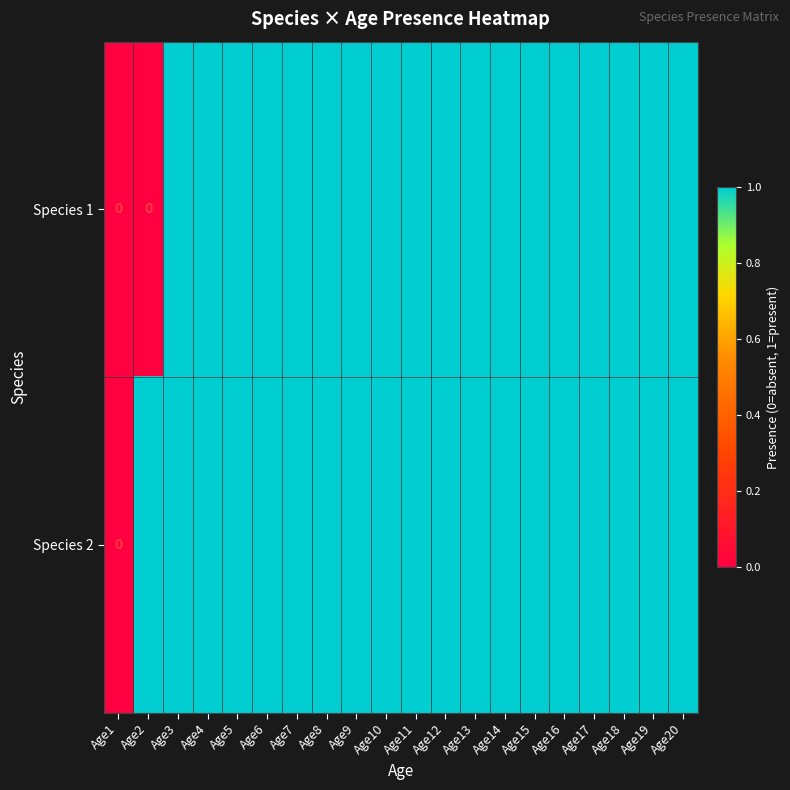

What is the sum of all Species 1 values?

18